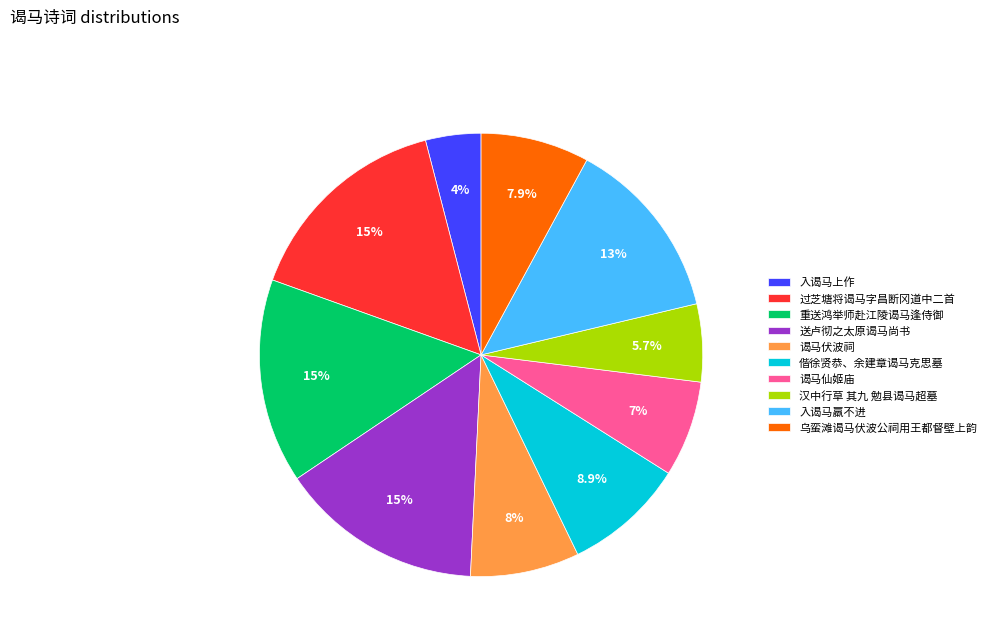

Combined, what portion of the pie is 入谒马羸不进 and 送卢彻之太原谒马尚书?

28.2%